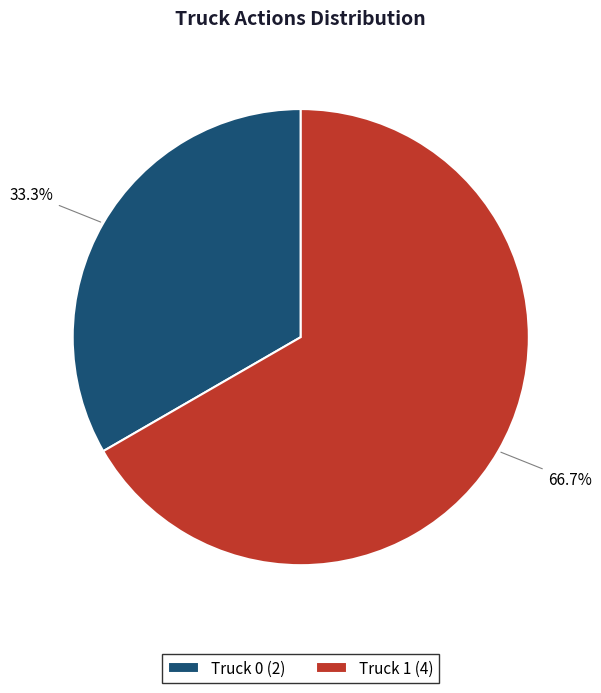

To the nearest percent, what is the combined percentage of Truck 0 and Truck 1?

100%